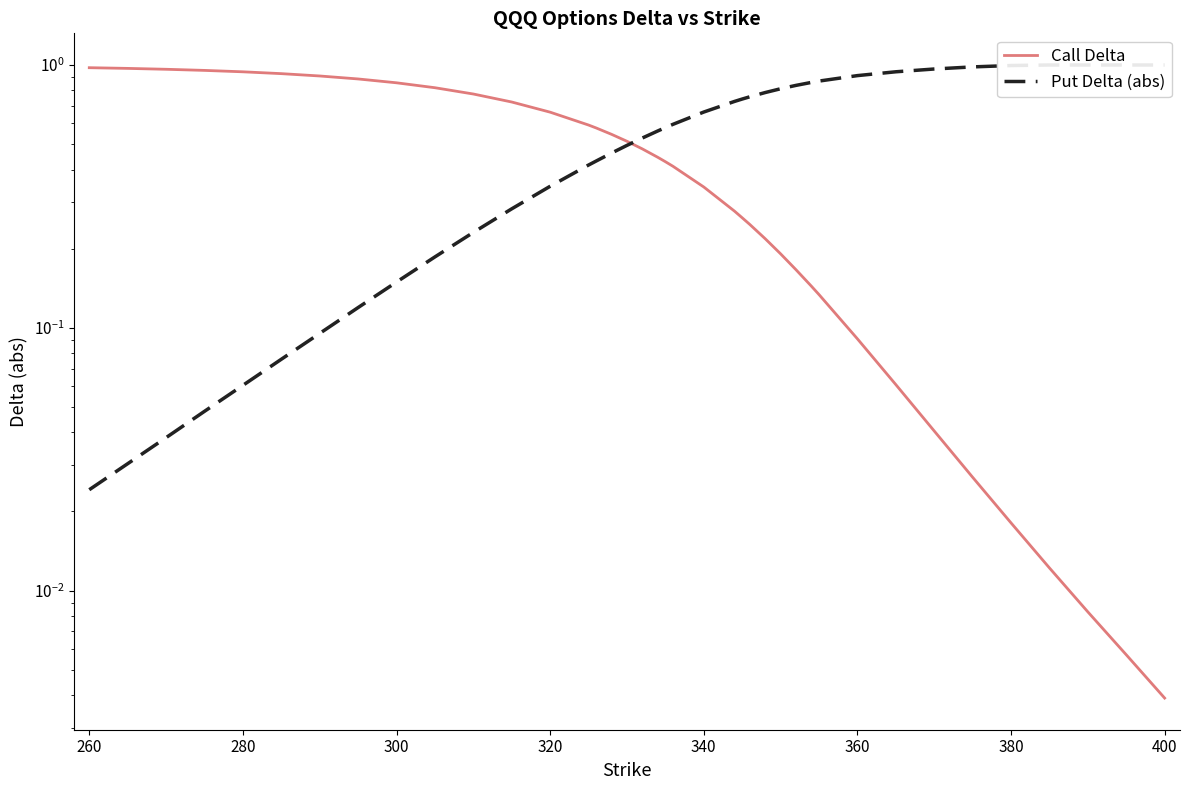

The Put Delta (abs) series shows 1.5 at 31. True or false?

False